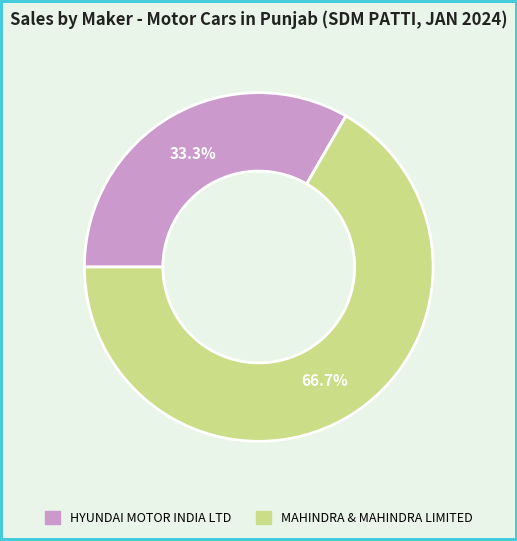

Does any single category account for the majority?

Yes